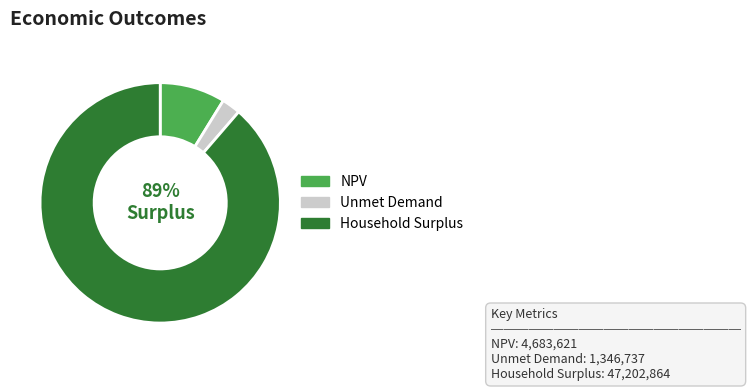

Is it true that Unmet Demand is 3% of the pie?

True